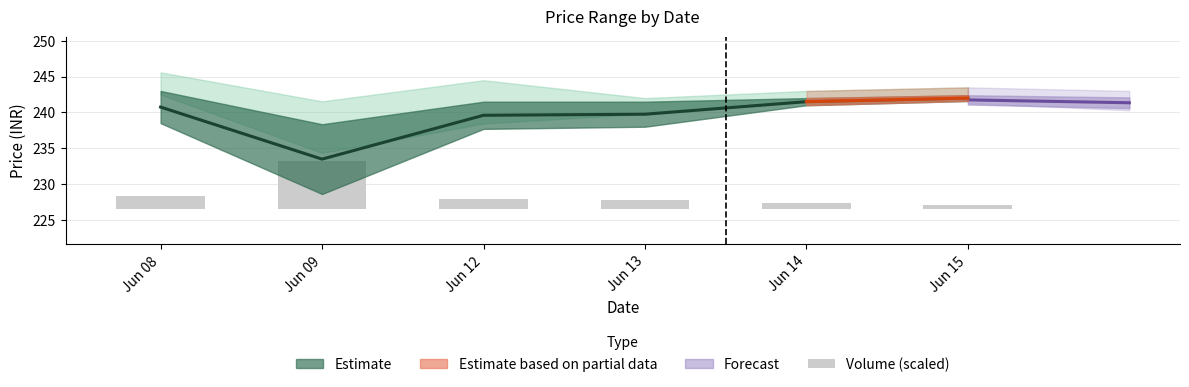

The value at Jun 08 is 2.3. True or false?

False